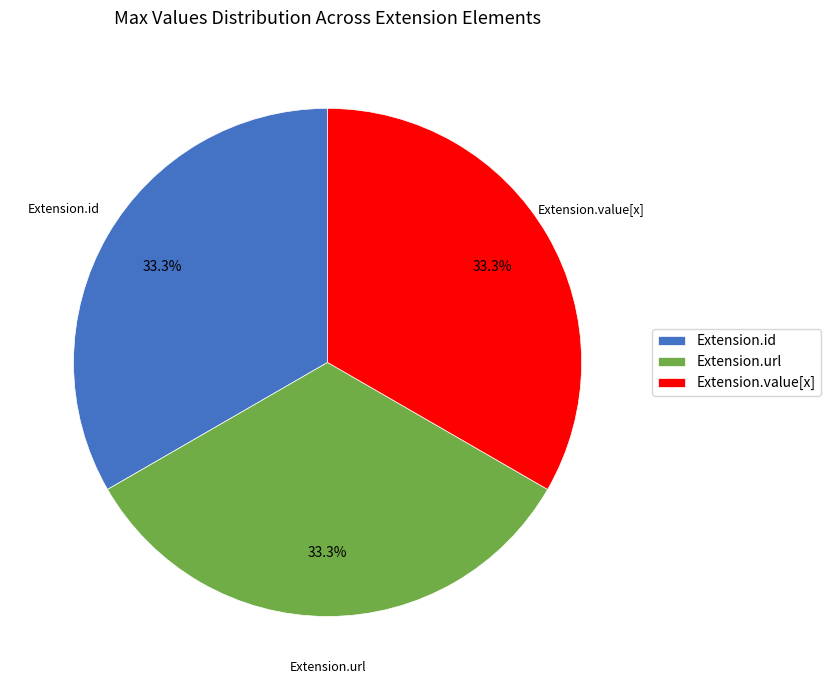

What percentage do Extension.url and Extension.value[x] together represent?

66.7%